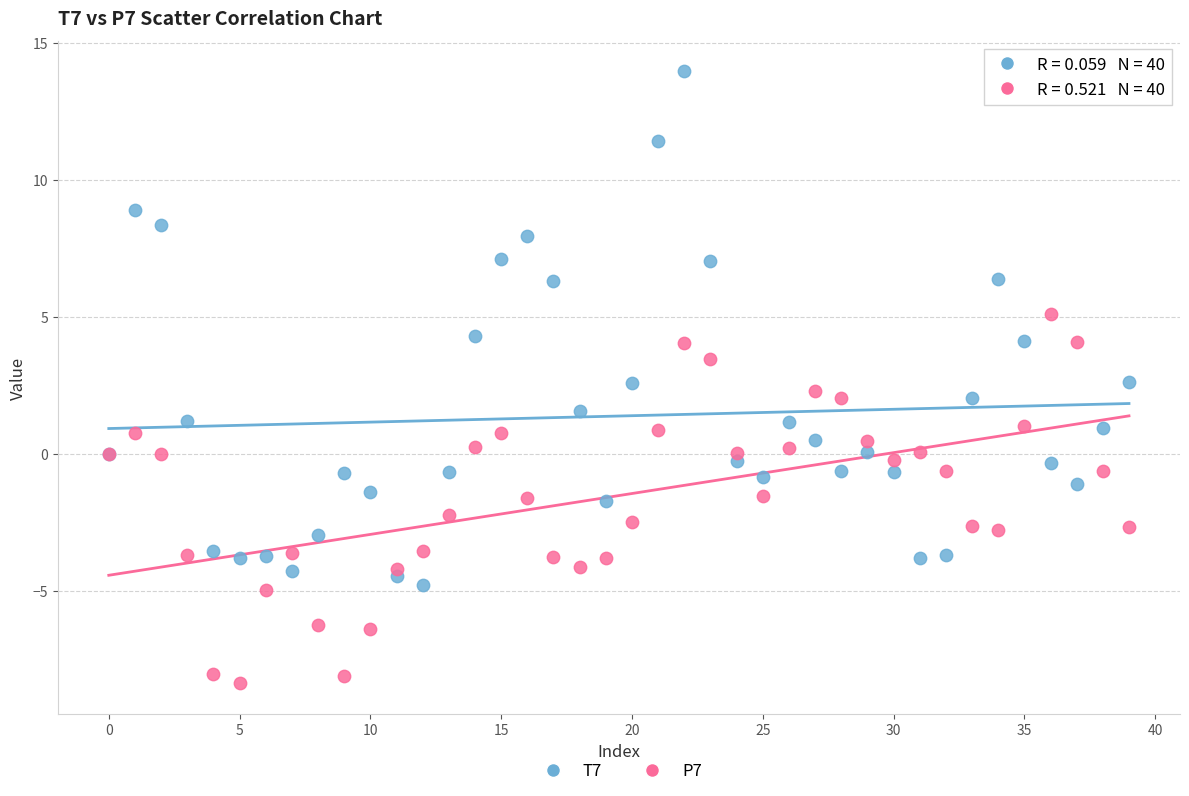

What are all the series names shown in the legend?

T7, P7